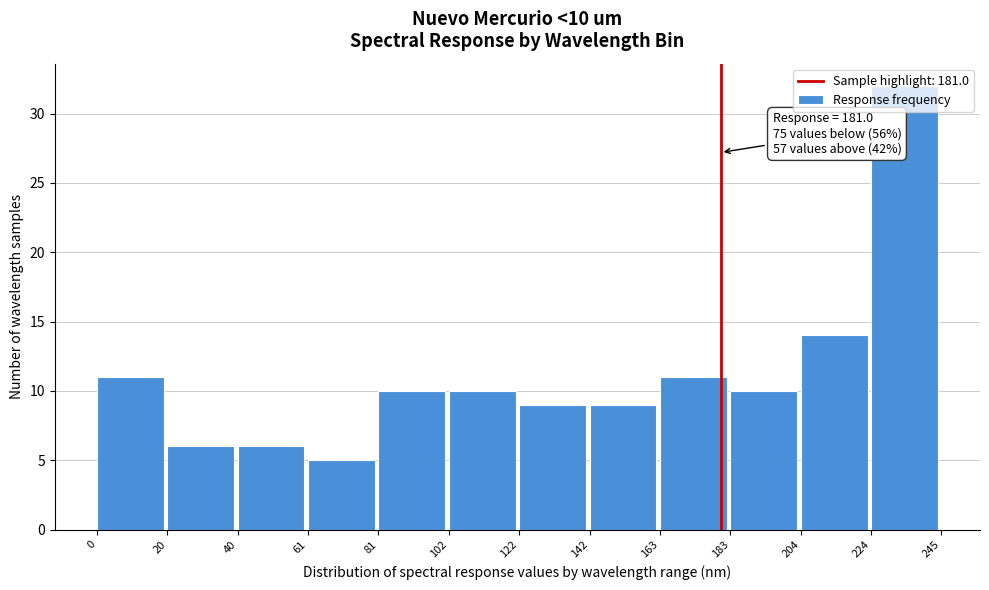

Which range on the x-axis has the tallest bar?

224 to 245